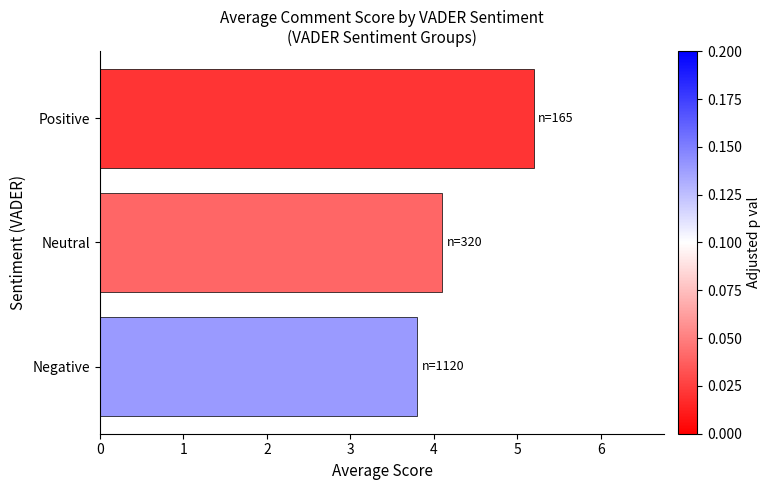

Are the bars grouped side by side (vs. stacked)?

No